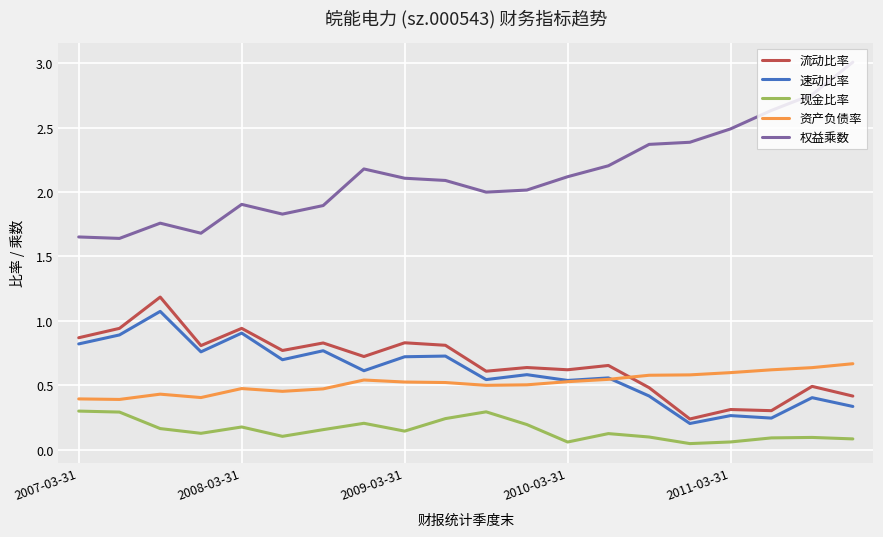

In 资产负债率, how many points are lower than both neighbors (excluding endpoints)?

4